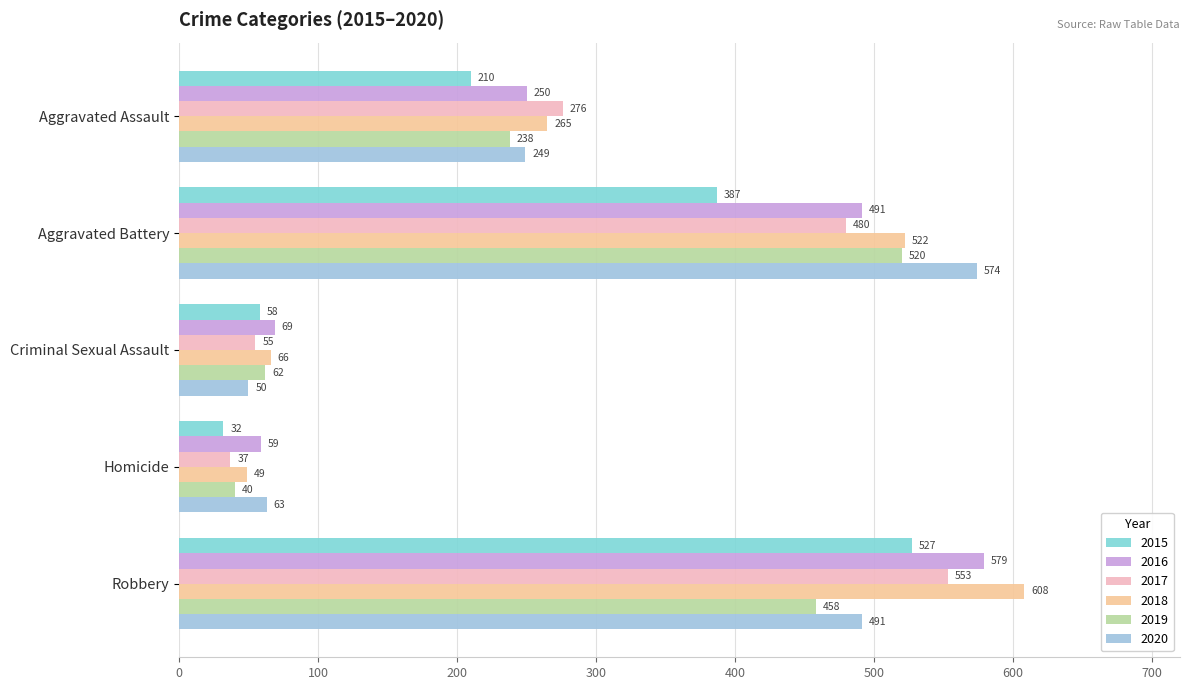

What is the lowest value of the 2019 series?

40